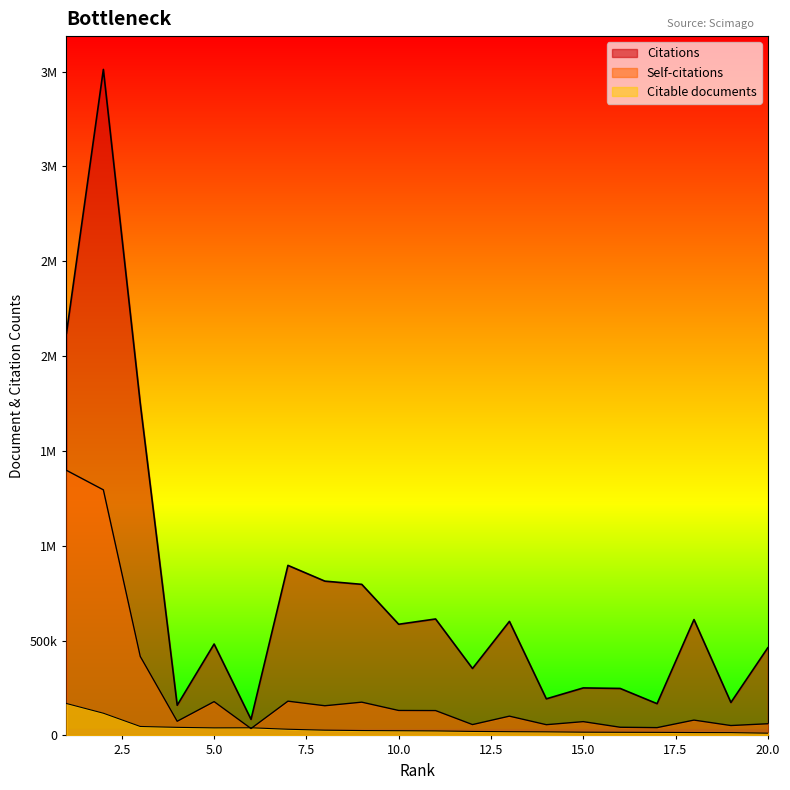

Reading right to left, extract all data points from this chart.

Citations: 462242	173741	610938	167324	247685	250408	192859	601374	352912	613969	586107	796558	813526	896583	84699	481875	159099	1749412	3511746	2120137
Self-citations: 61551	52049	80807	41023	43087	72697	56510	101571	57138	130958	131529	175335	156382	180550	36331	178220	74579	416415	1294894	1397721
Citable documents: 11794	14765	15099	16037	16430	16995	18802	19710	21043	23730	24733	25673	27684	32557	40186	39800	42503	47177	117067	168323